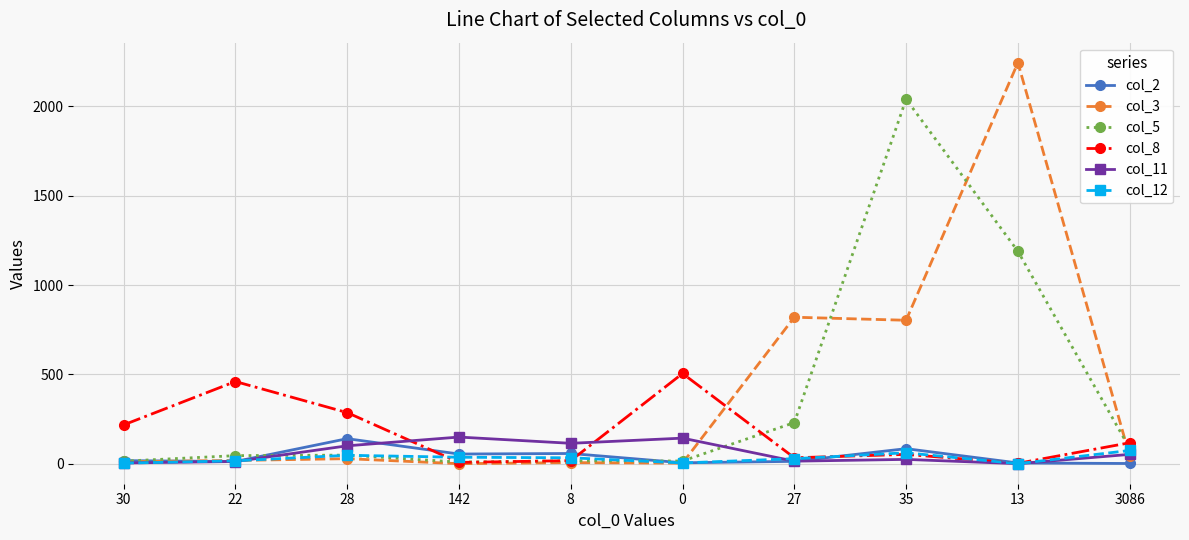

What is the difference between the col_3 values at 27 and 30?

809